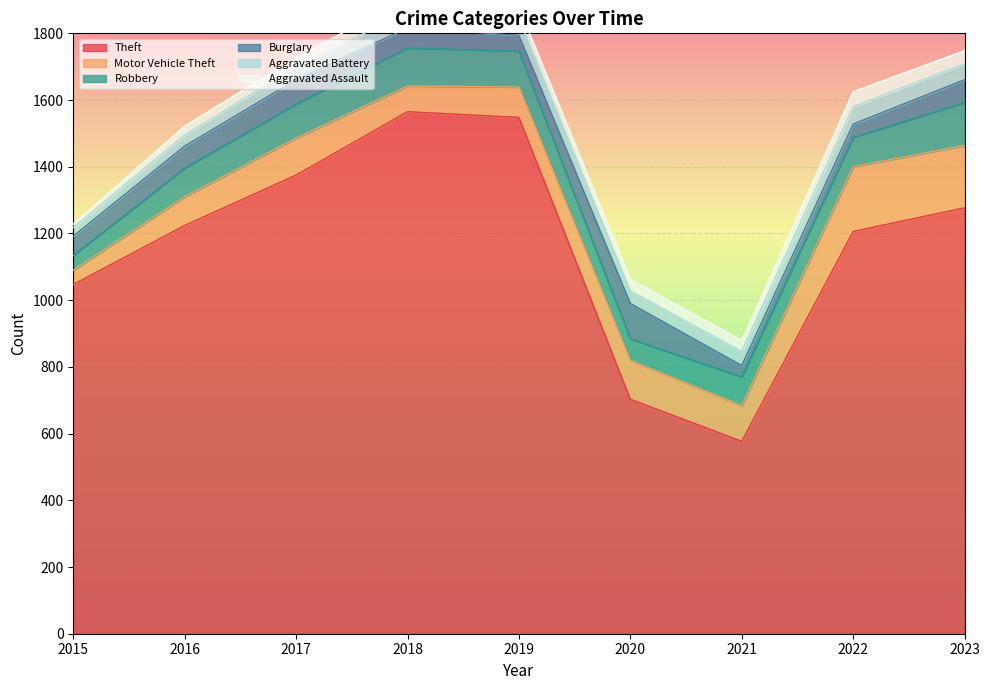

At which label does Theft reach its minimum?

2021